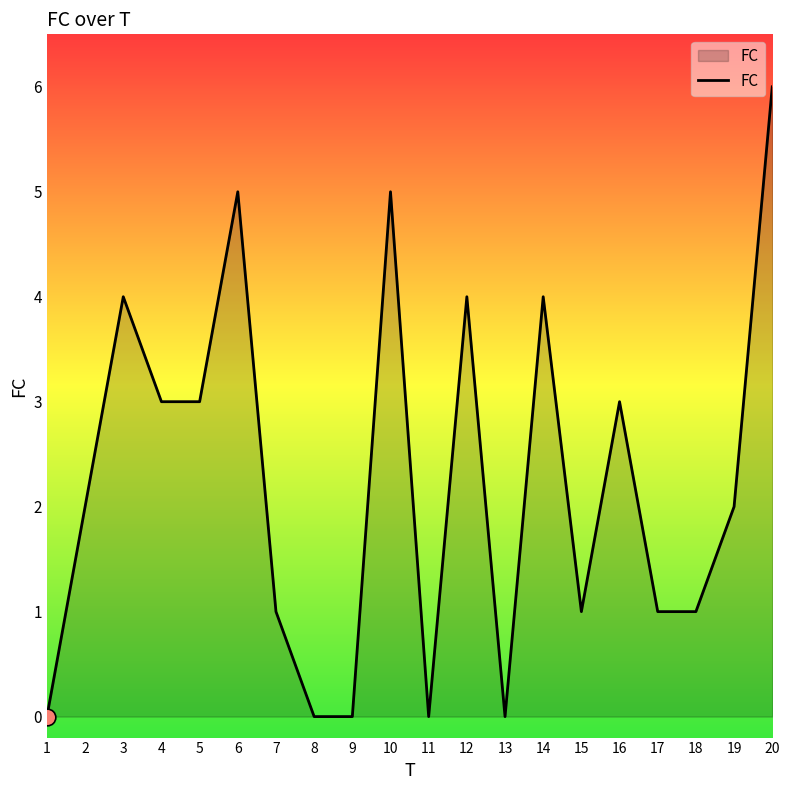

What is the change in value from 17 to 20?

+5